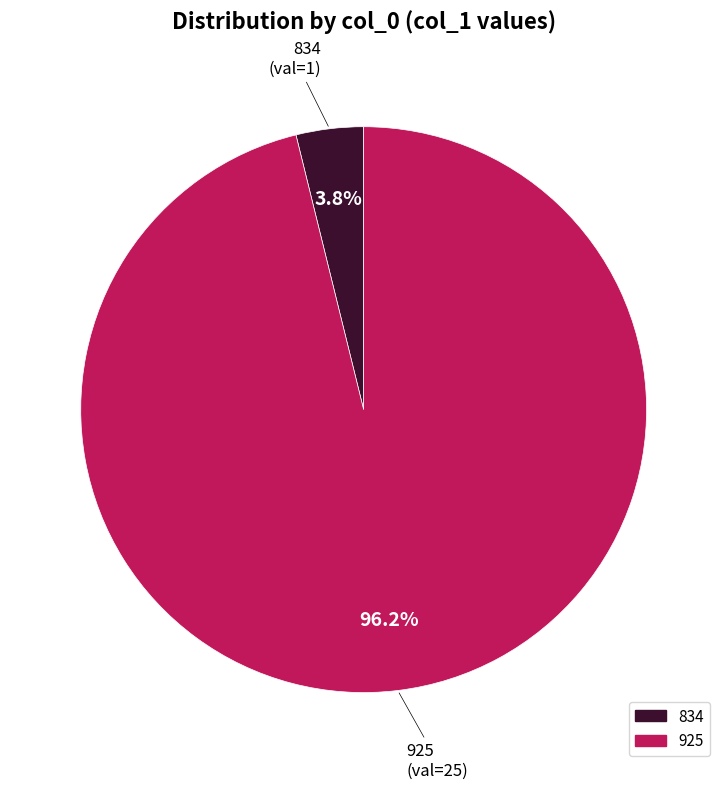

Combined, do 925 and 834 account for over 50%?

Yes